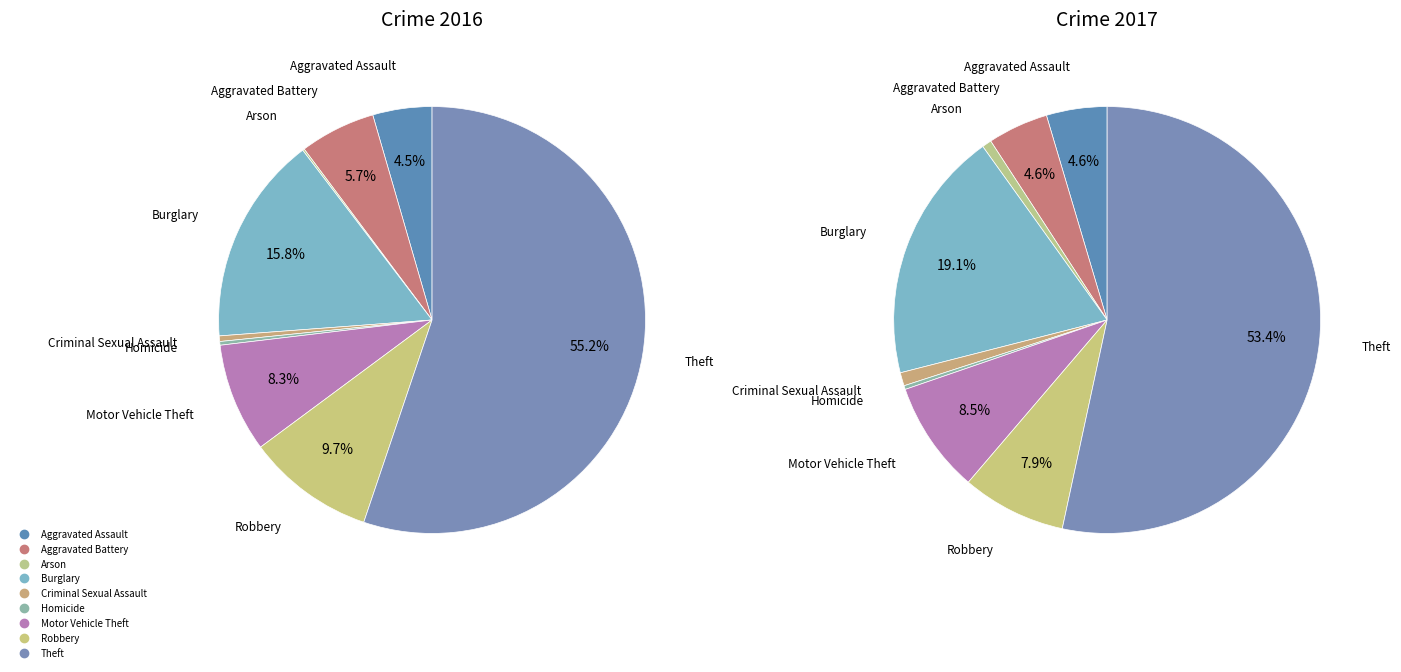

What is the total percentage of 7 and 3?

25.5%